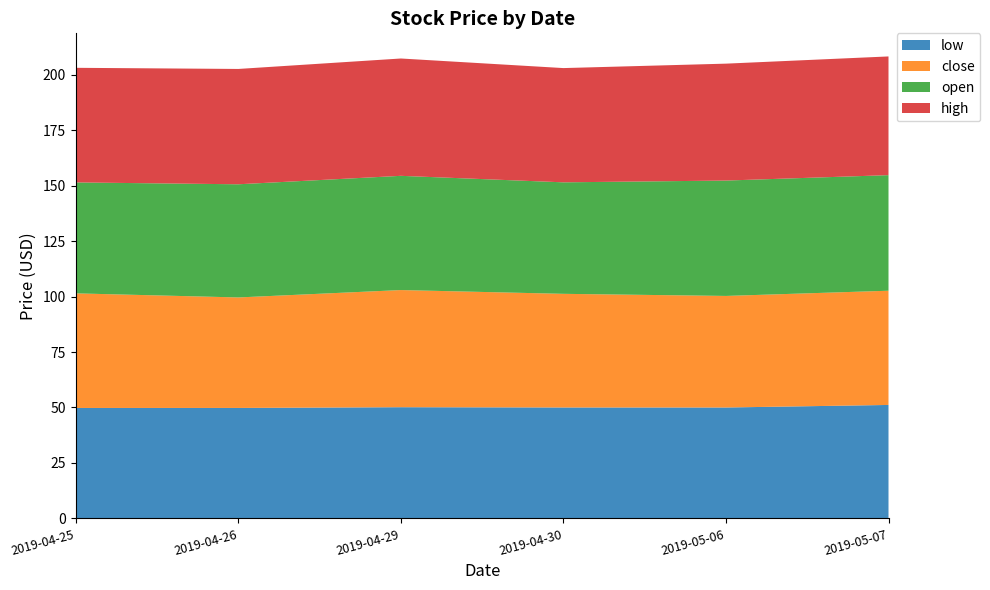

Reading right to left, list all the values displayed in this chart.

low: 51.1	50.0	50.0	50.1	49.8	49.8
close: 51.5	50.3	51.2	52.8	49.8	51.6
open: 52.1	52.0	50.2	51.5	51.0	50.0
high: 53.5	52.7	51.5	52.9	52.0	51.6